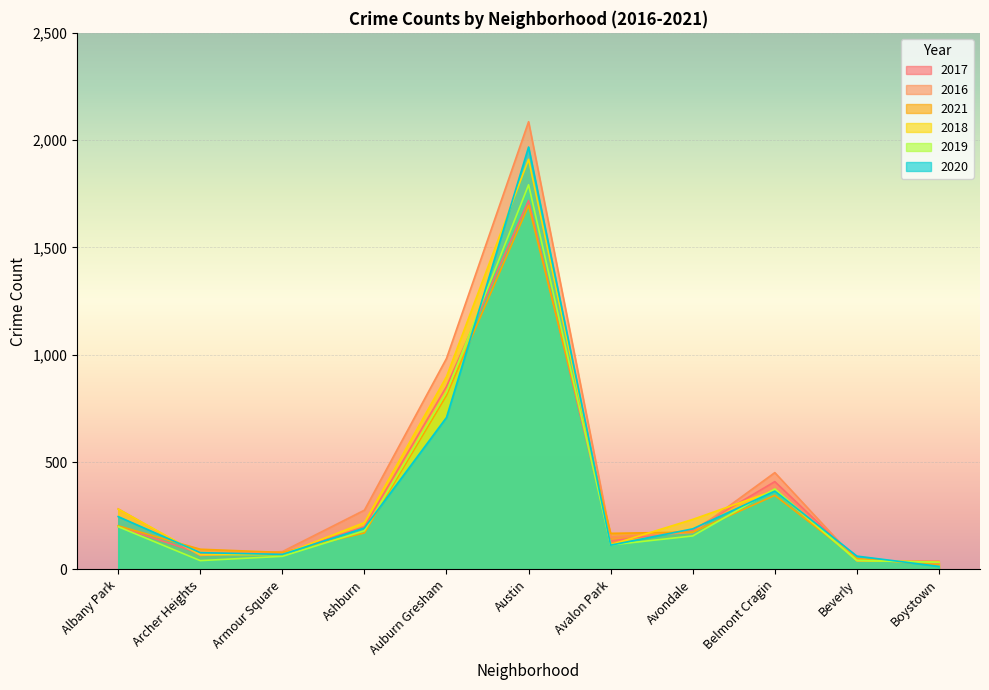

In 2020, how many points are higher than both neighbors (excluding endpoints)?

2